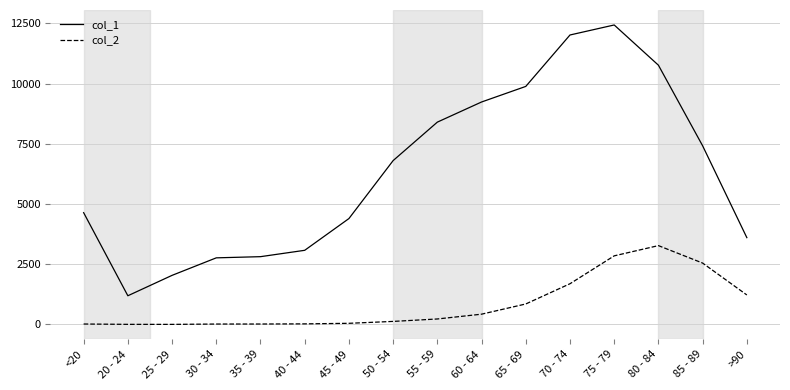

Which series has the largest total across all categories?

col_1